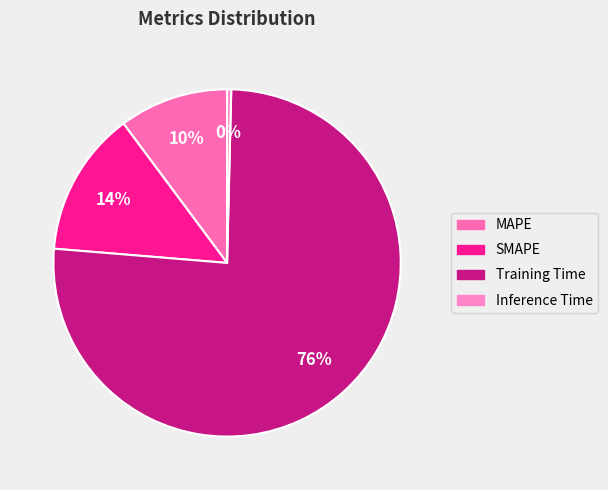

Which slice represents more than half of the pie?

Training Time